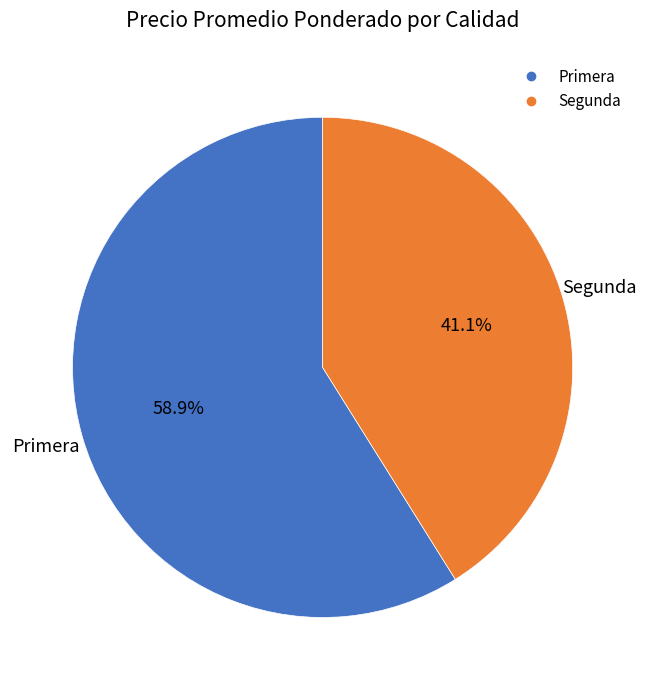

Does any single category account for the majority?

Yes